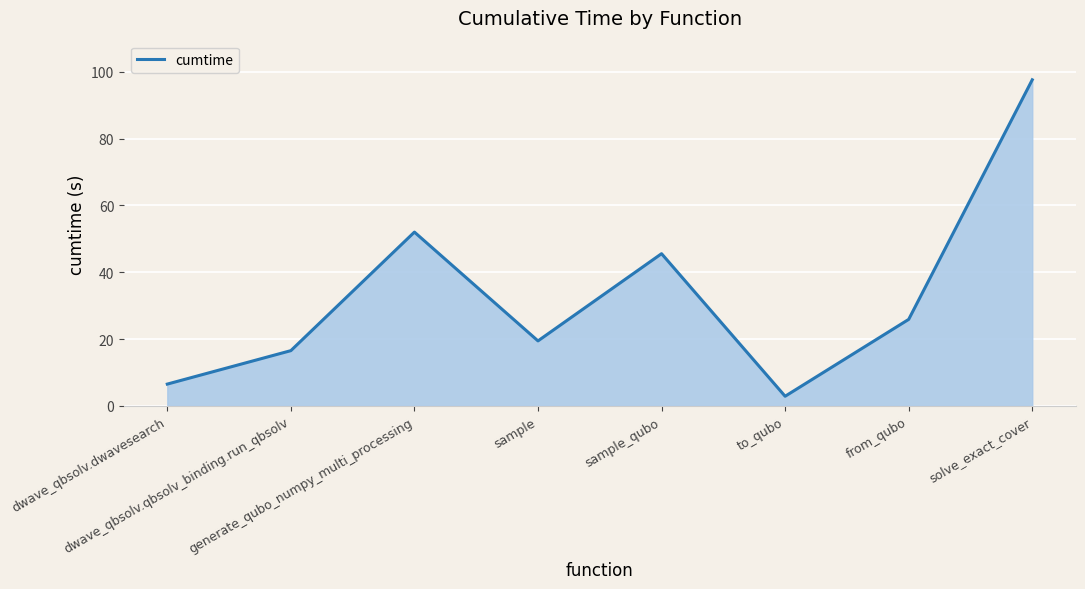

True or false: the data shows 97.6 at solve_exact_cover.

True